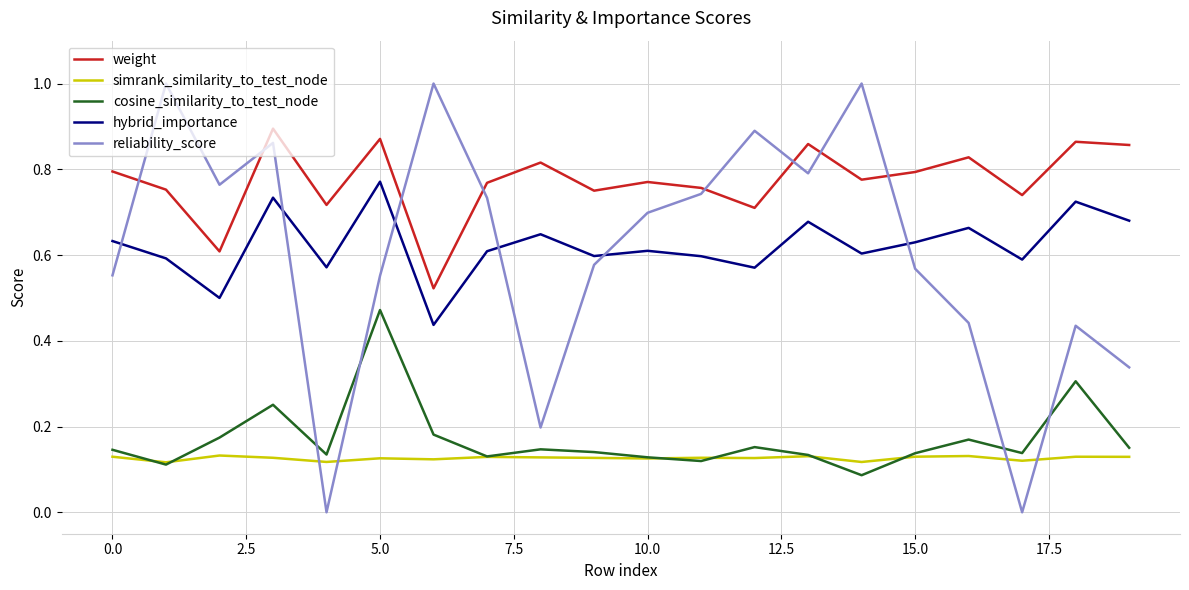

Rank the series by their maximum value, from highest to lowest.

reliability_score, weight, hybrid_importance, cosine_similarity_to_test_node, simrank_similarity_to_test_node